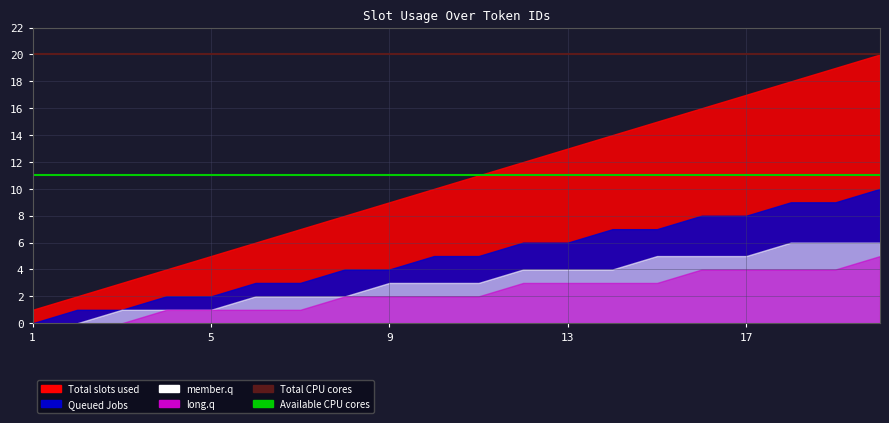

Between 5 and 1, which is larger?

5